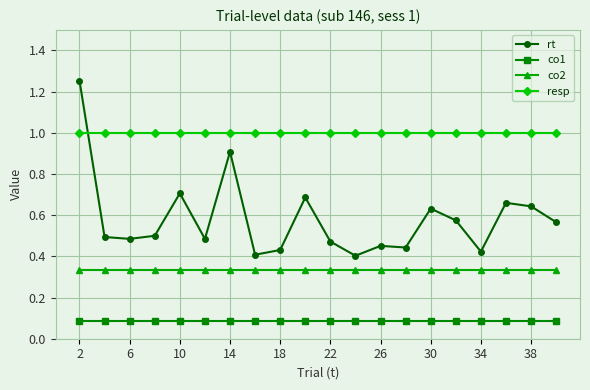

Which series has the largest total across all categories?

resp